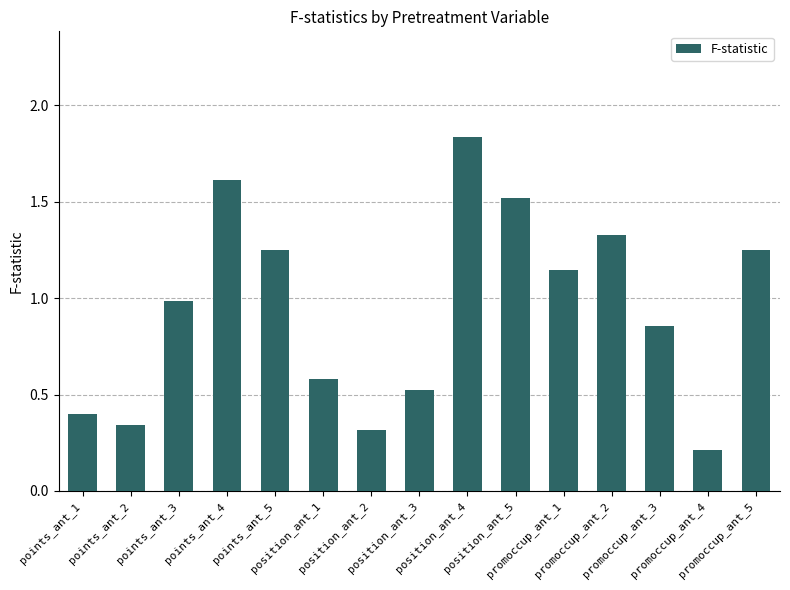

True or false: the data shows 0.5 at position_ant_3.

True